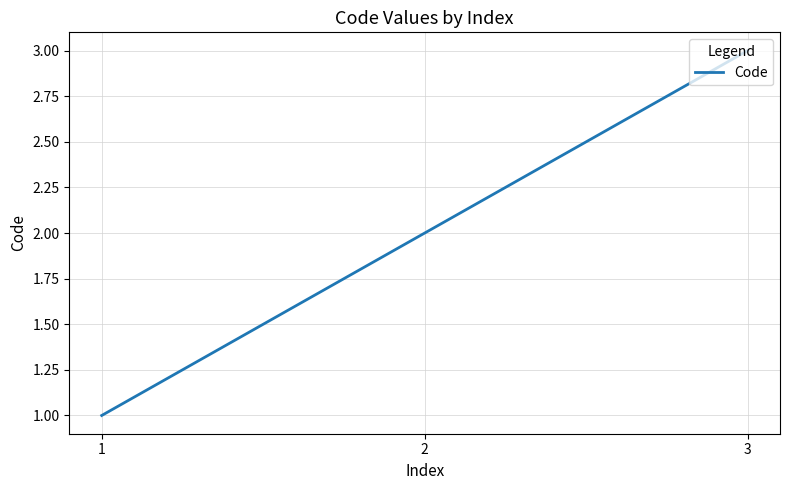

How many categories are shown in the chart?

3